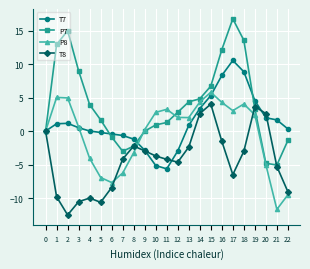

Rank the series at 7 from highest to lowest value.

T7, P7, T8, P8